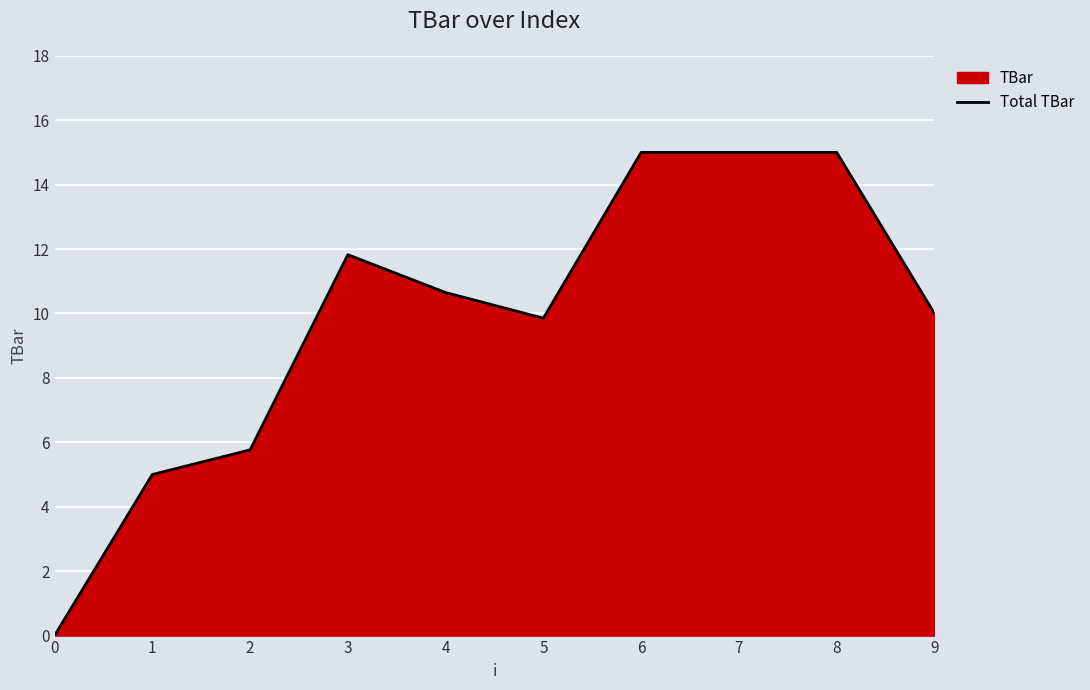

What is the sum of all values?

98.1